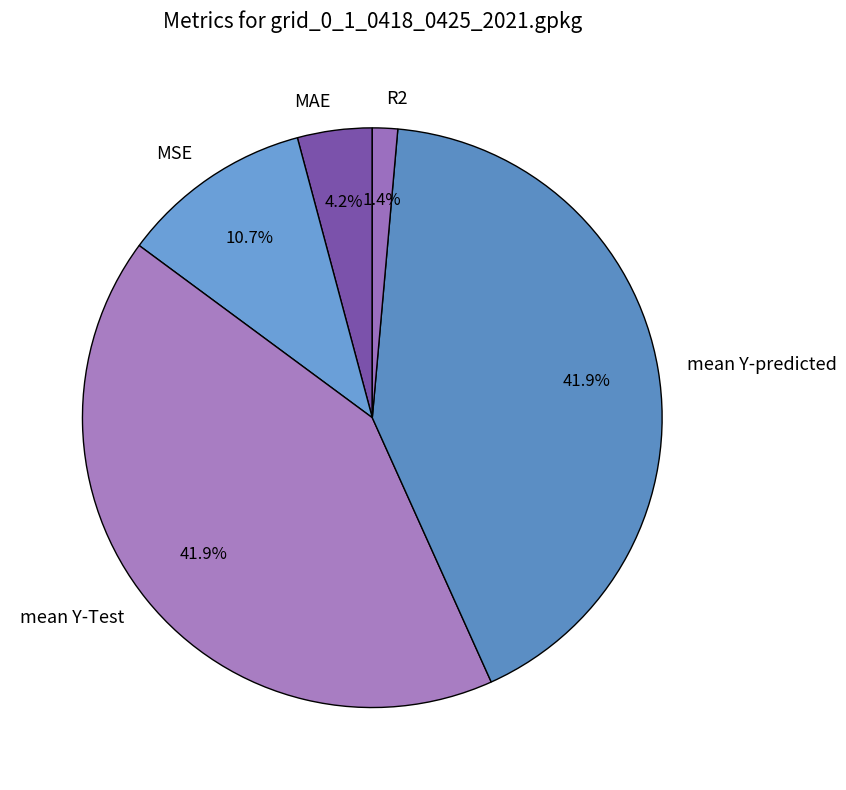

Between MSE and mean Y-predicted, which is larger?

mean Y-predicted